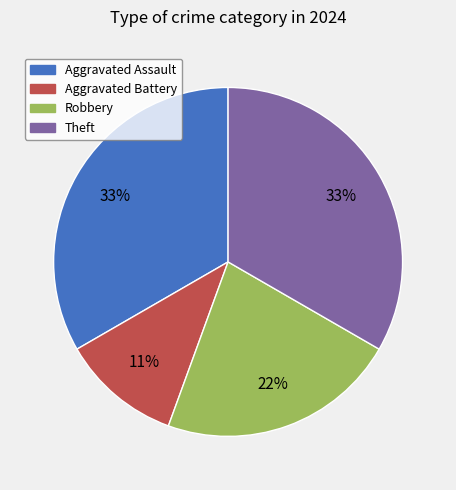

What percentage is the Aggravated Assault slice, to the nearest percent?

33%